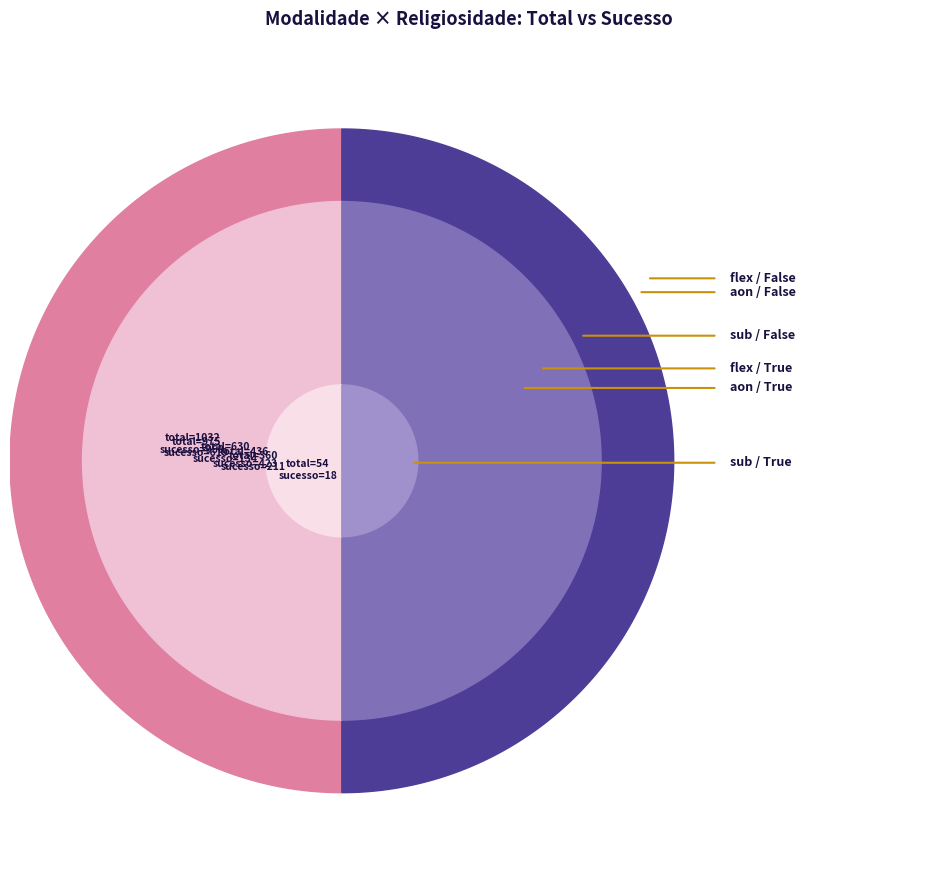

Reading left to right, list all the values displayed in this chart.

total: aon / False=975	aon / True=360	flex / False=1032	flex / True=436	sub / False=630	sub / True=54
total_sucesso: aon / False=619	aon / True=211	flex / False=960	flex / True=423	sub / False=134	sub / True=18